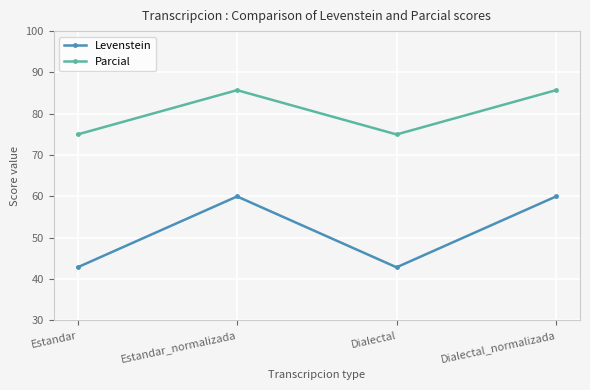

What is the lowest value of the Levenstein series?

42.9